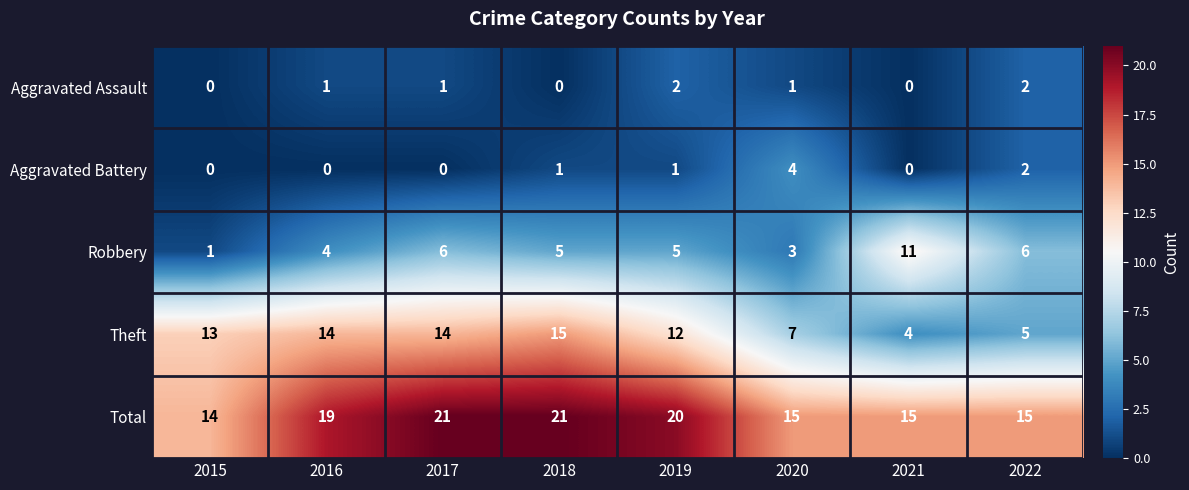

What is the greatest value displayed?

21